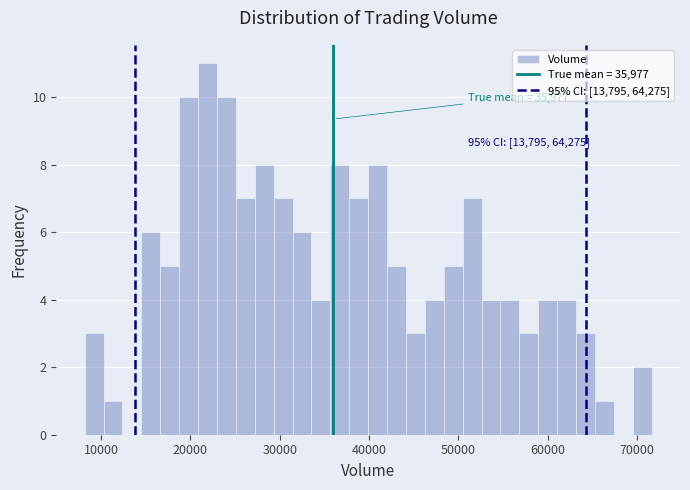

Read against the x-axis, roughly where is the centre of the tallest bar?

22000